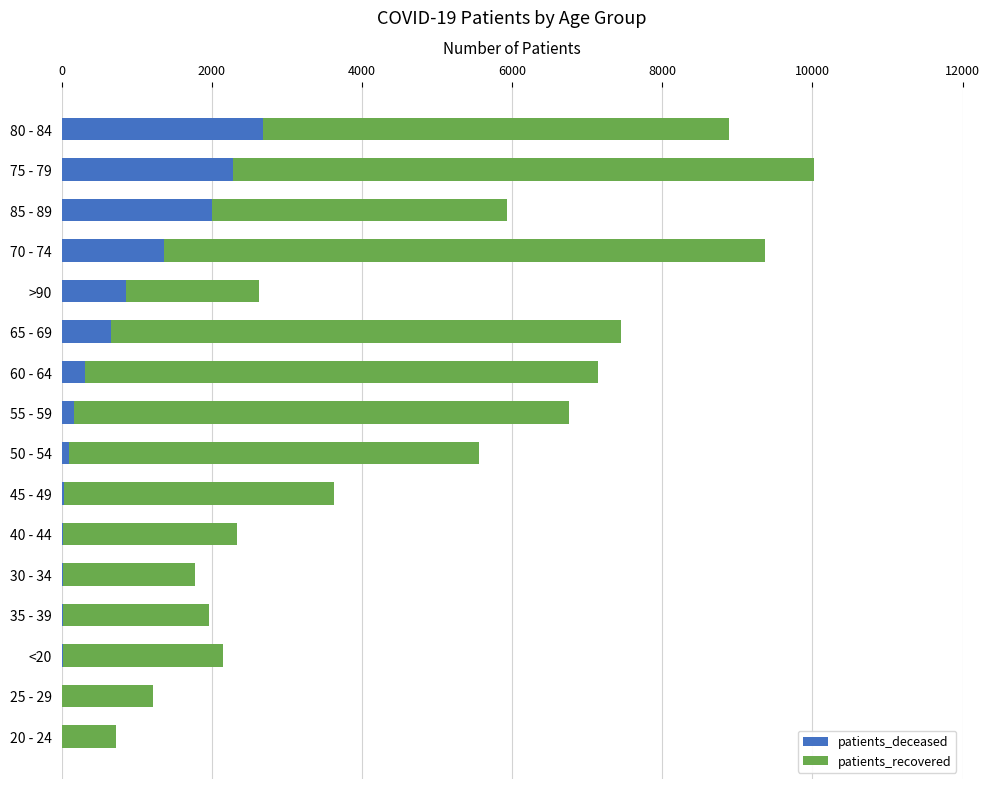

What is the highest value of the patients_deceased series?

2683